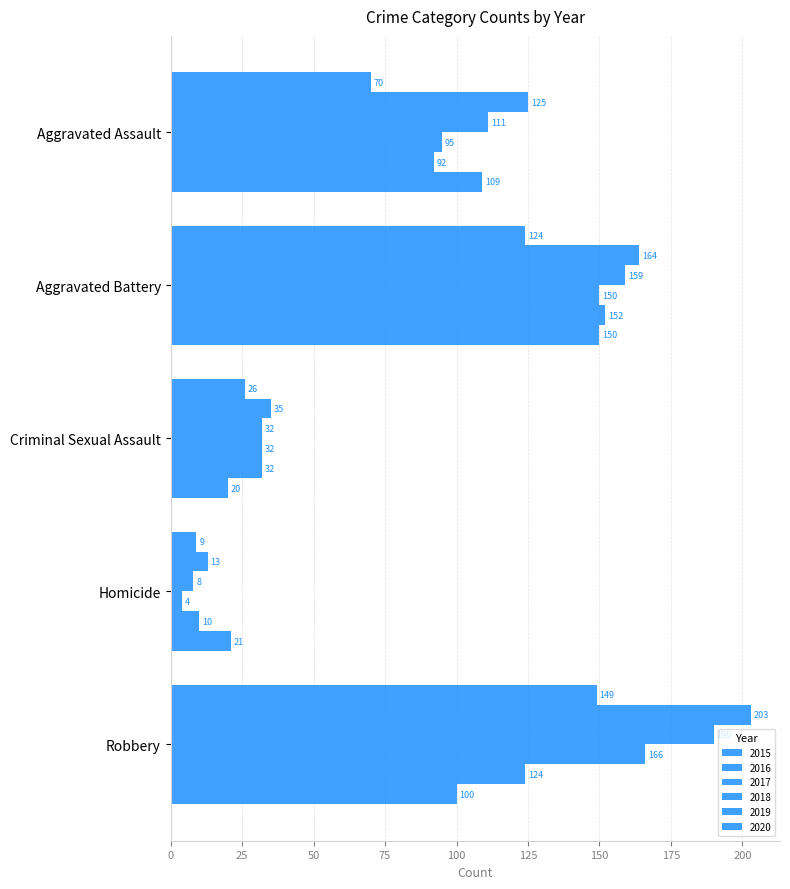

Count the 2019 values in the range 32 to 124.

3